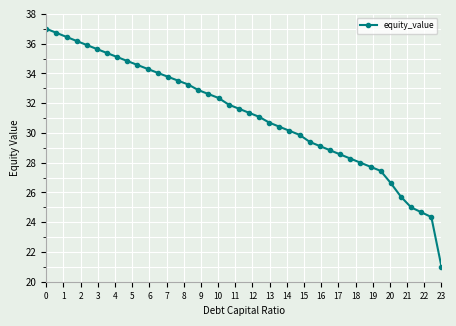

How many data points are less than 31?

18